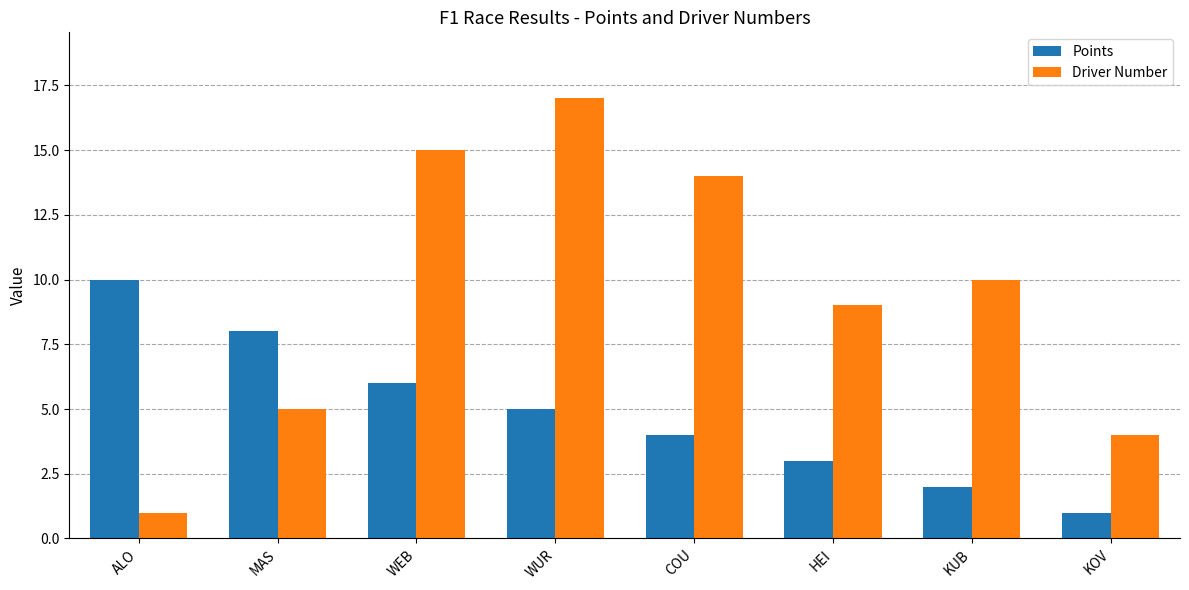

How many Points values are between 3 and 8?

5